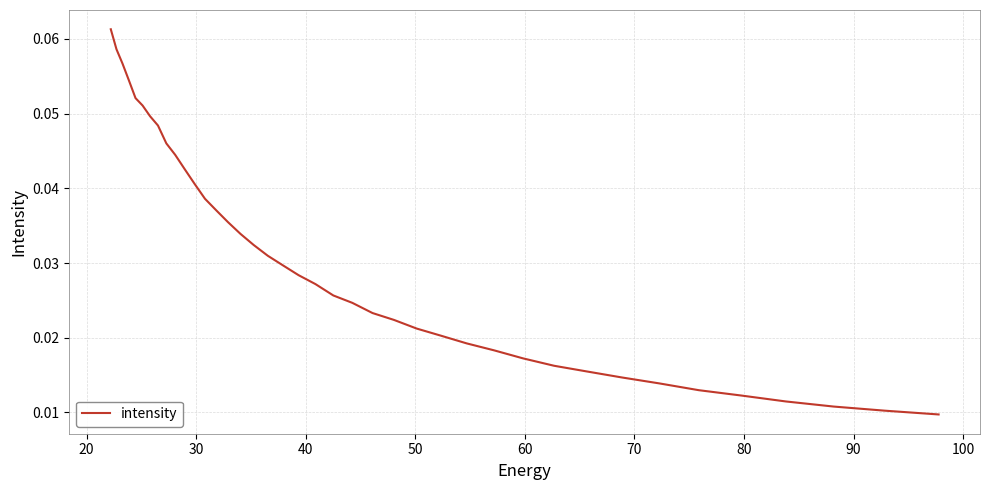

Reading left to right, extract all data points from this chart.

0.0	0.0	0.0	0.0	0.0	0.0	0.0	0.0	0.0	0.0	0.0	0.0	0.0	0.0	0.0	0.0	0.0	0.0	0.0	0.0	0.0	0.0	0.0	0.0	0.0	0.0	0.0	0.0	0.0	0.0	0.0	0.0	0.0	0.0	0.1	0.1	0.1	0.1	0.1	0.1